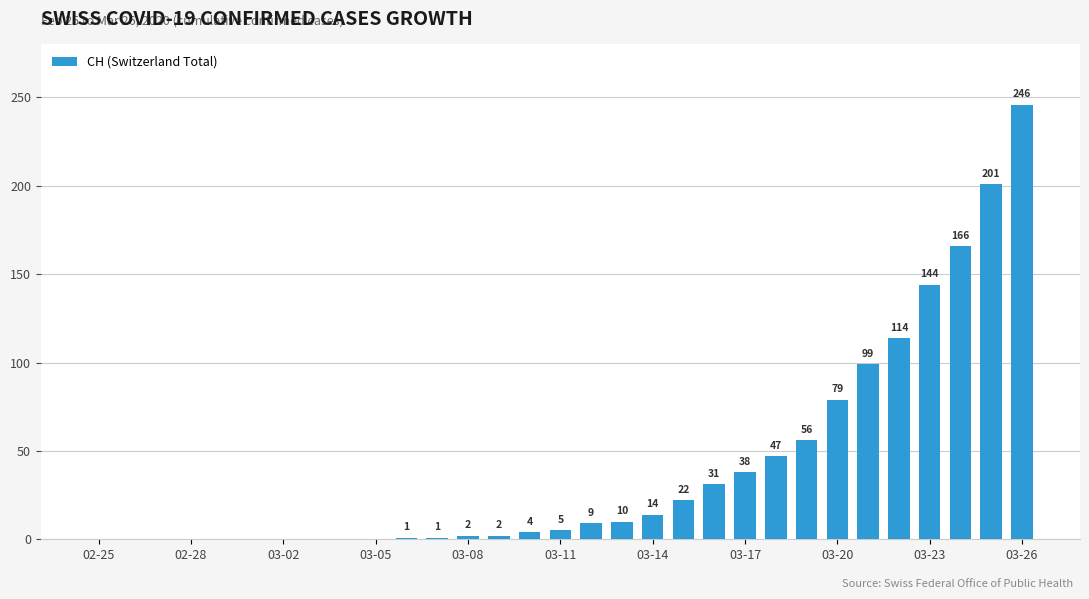

Are the bars grouped side by side (vs. stacked)?

No